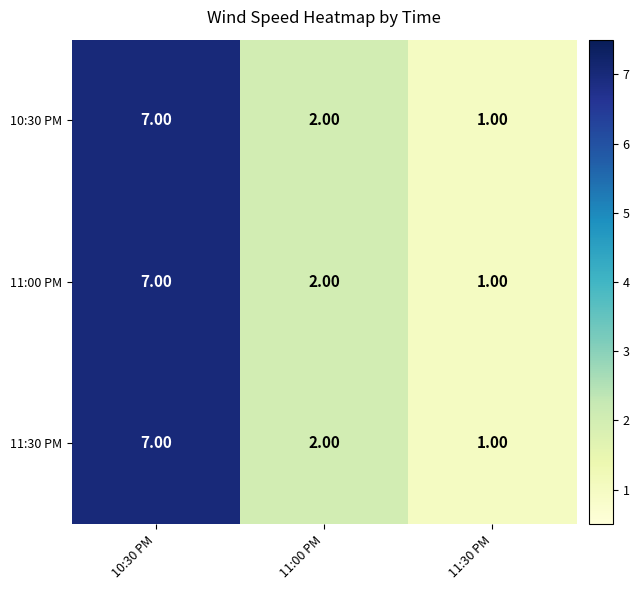

Rank the categories by 11:30 PM value from highest to lowest.

10:30 PM, 11:00 PM, 11:30 PM